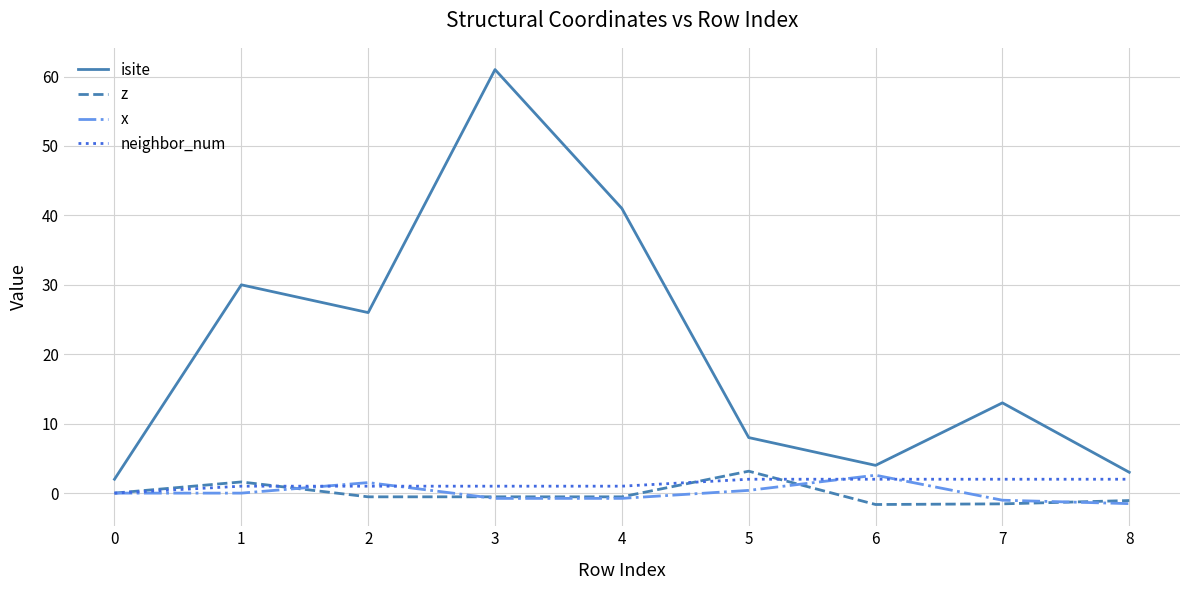

True or false: isite and neighbor_num cross at least once.

False